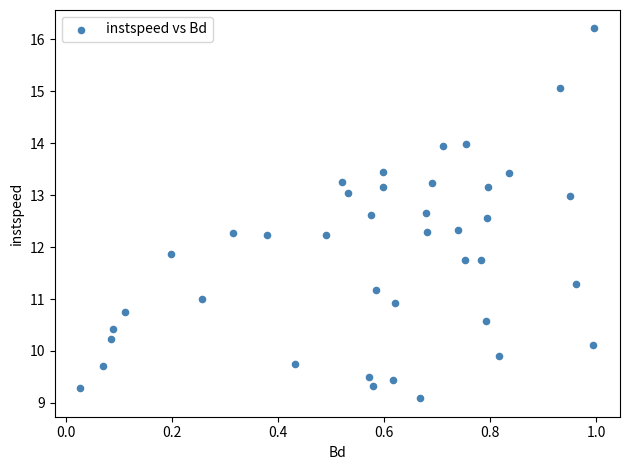

What is the range of Y values (max minus min)?

7.1